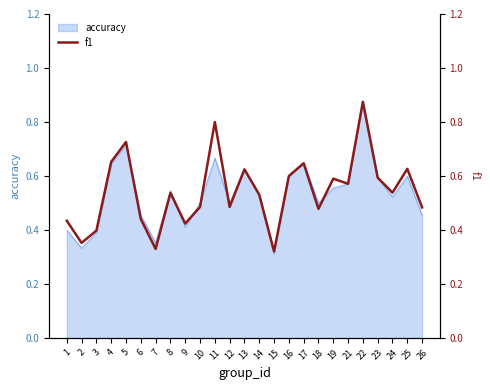

What is the sum of the values at 15 and 4?

1.0